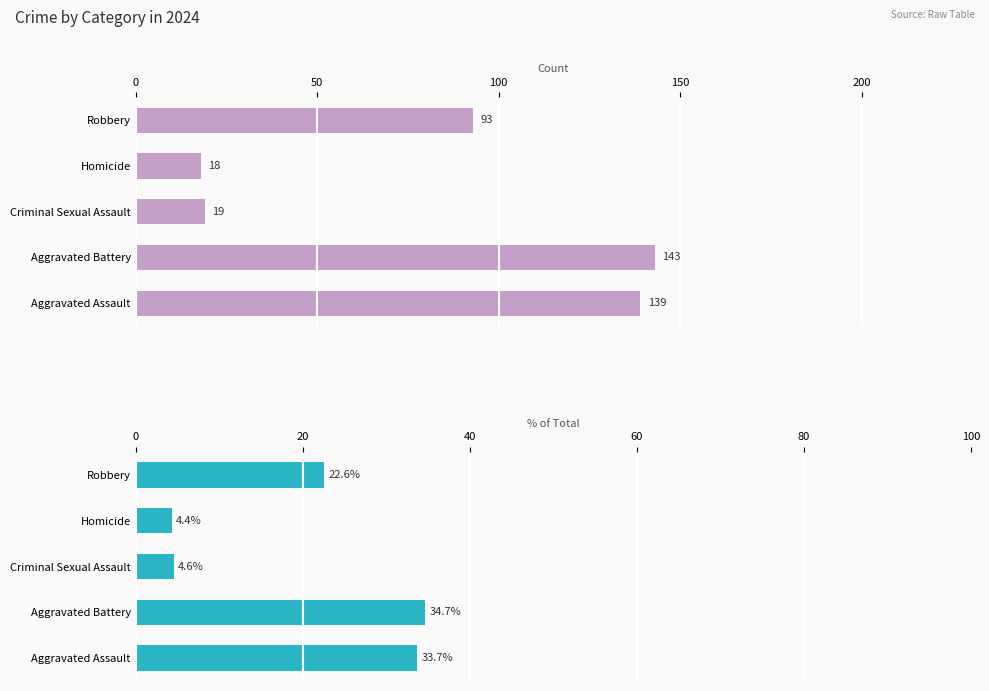

How many groups of bars are there?

5